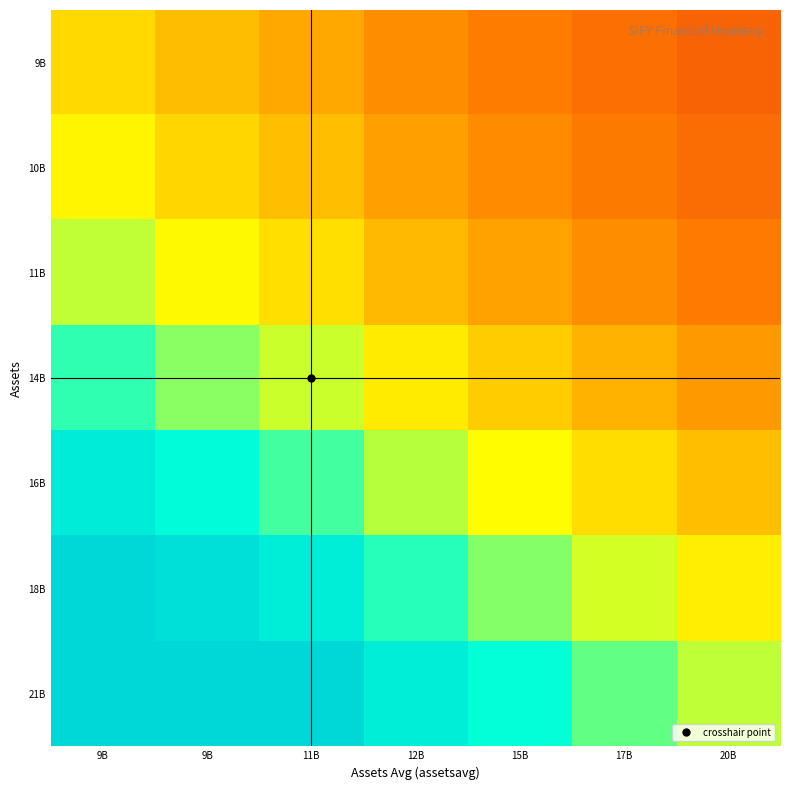

Rank the series at 12B from highest to lowest value.

21B, 18B, 16B, 14B, 11B, 10B, 9B